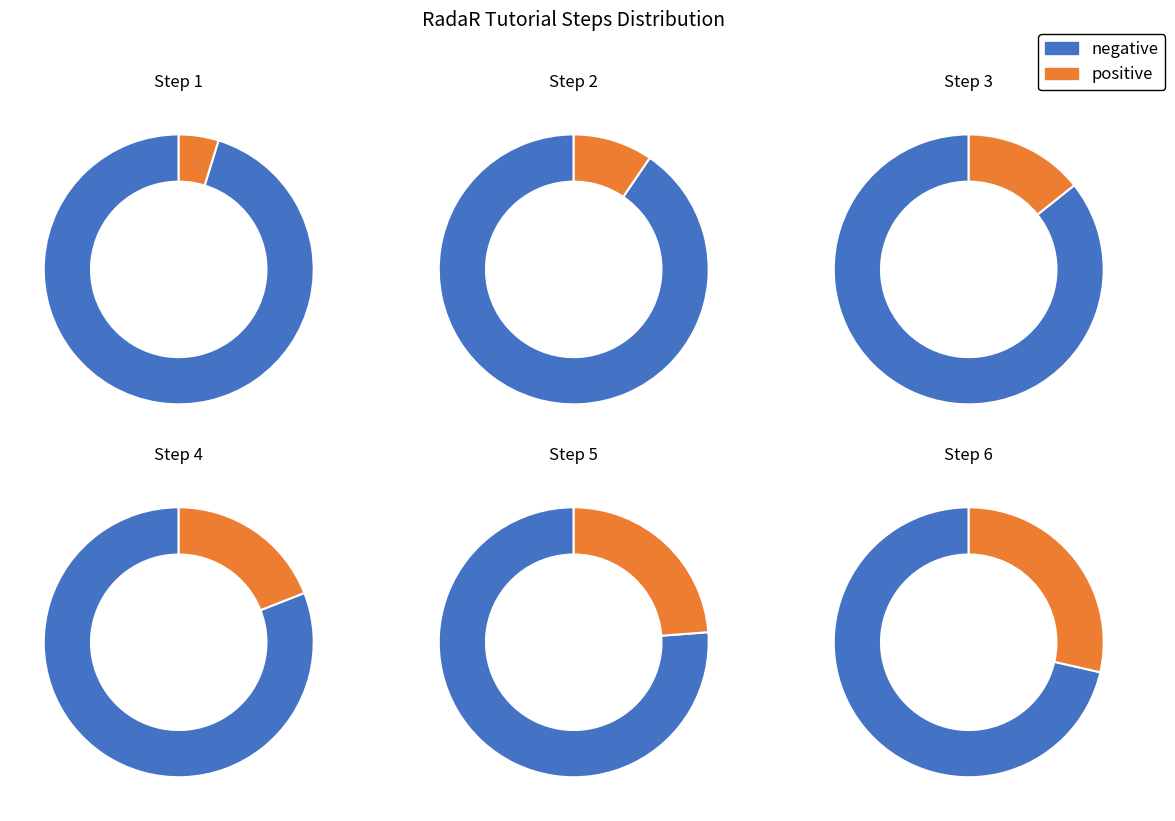

To the nearest percent, what is the difference between the Step 6 and Step 3 slice percentages?

14%